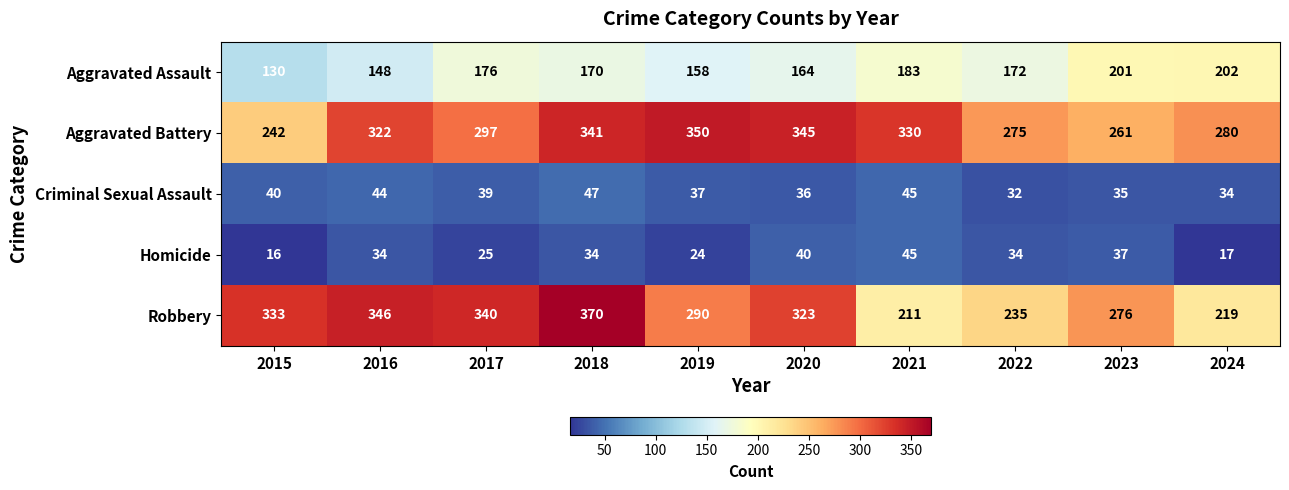

List the series in order of their peak value, highest first.

Robbery, Aggravated Battery, Aggravated Assault, Criminal Sexual Assault, Homicide